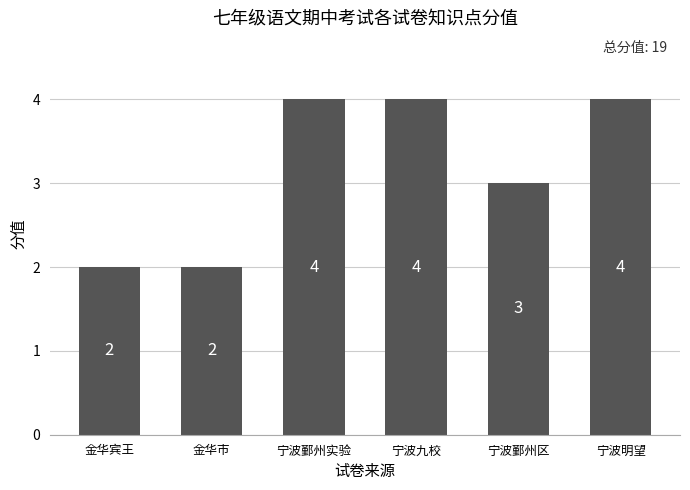

Does the chart contain stacked bars?

No